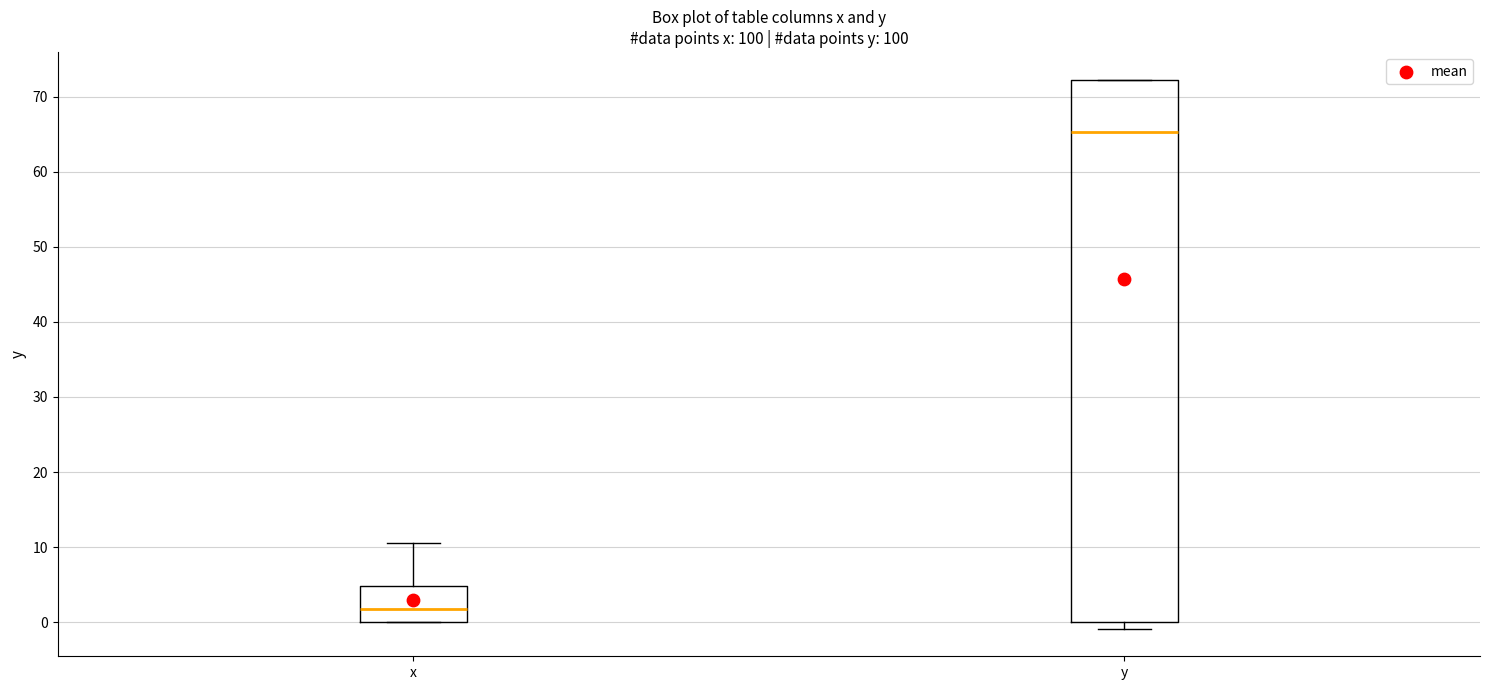

Which box is the tallest, from its lower edge to its upper edge?

y